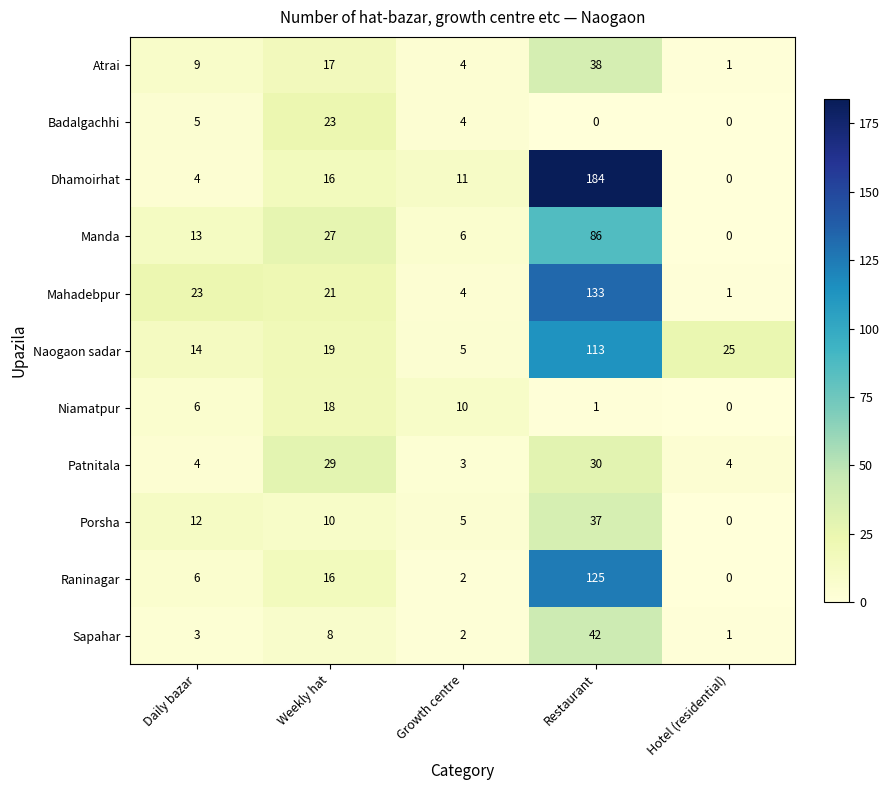

At which label is Badalgachhi closest to 11?

Daily bazar